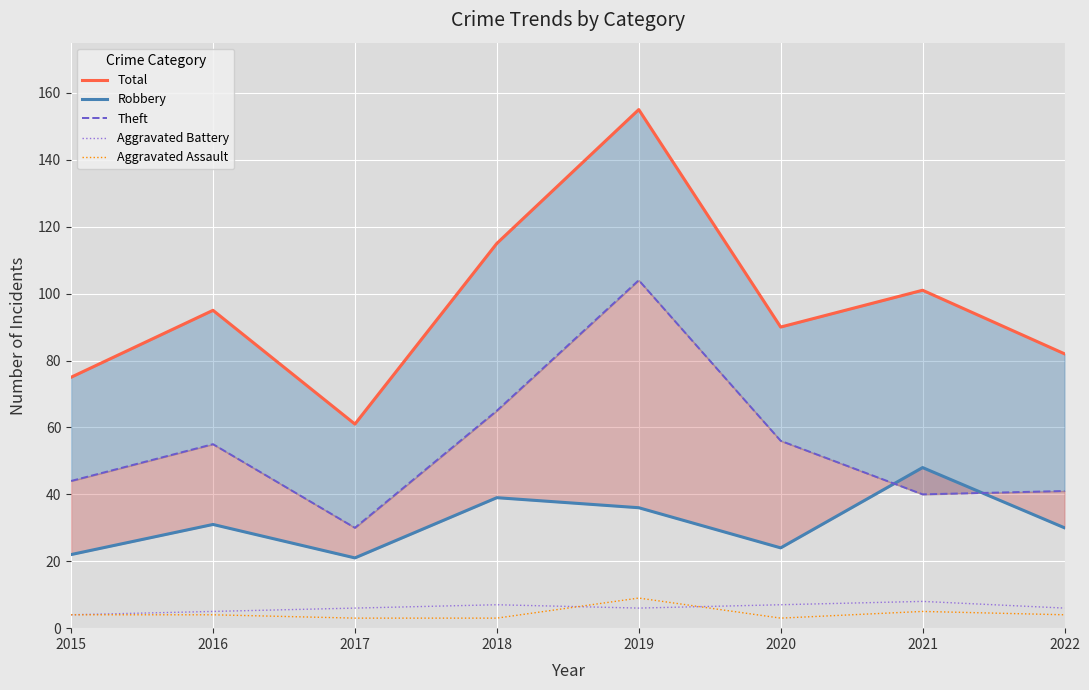

What is the spread (max minus min) of values at 2015?

71